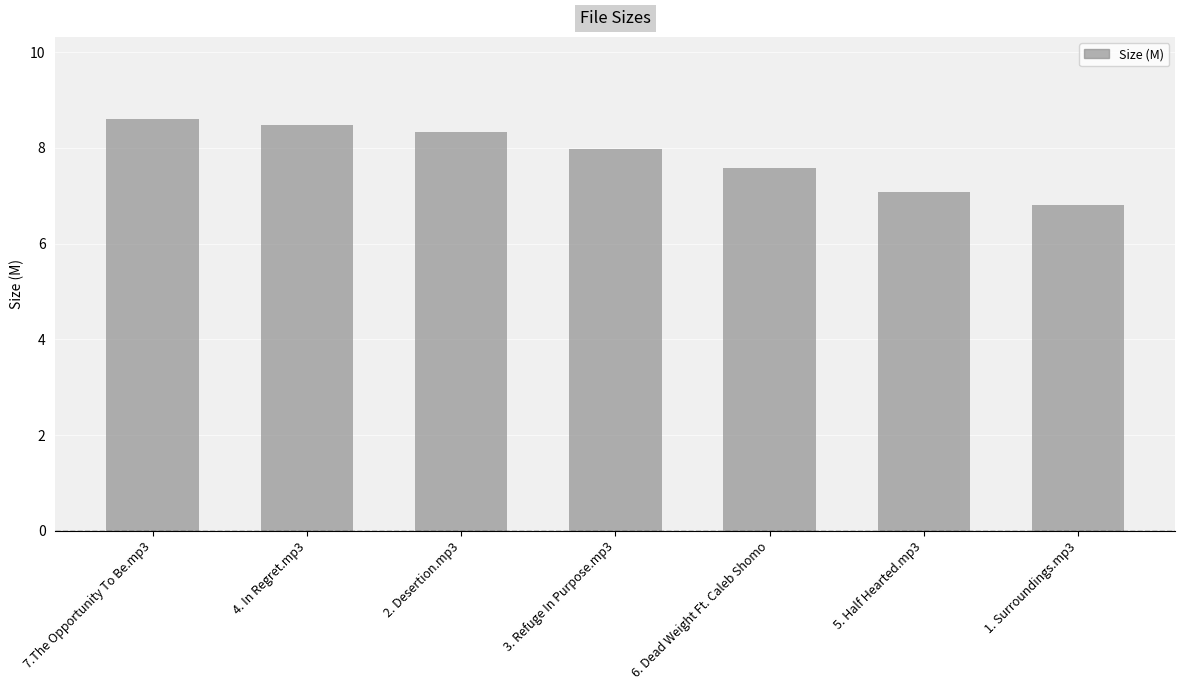

Reading right to left, transcribe all the data shown in this chart.

1. Surroundings.mp3=6.8	5. Half Hearted.mp3=7.1	6. Dead Weight Ft. Caleb Shomo=7.6	3. Refuge In Purpose.mp3=8.0	2. Desertion.mp3=8.3	4. In Regret.mp3=8.5	7.The Opportunity To Be.mp3=8.6